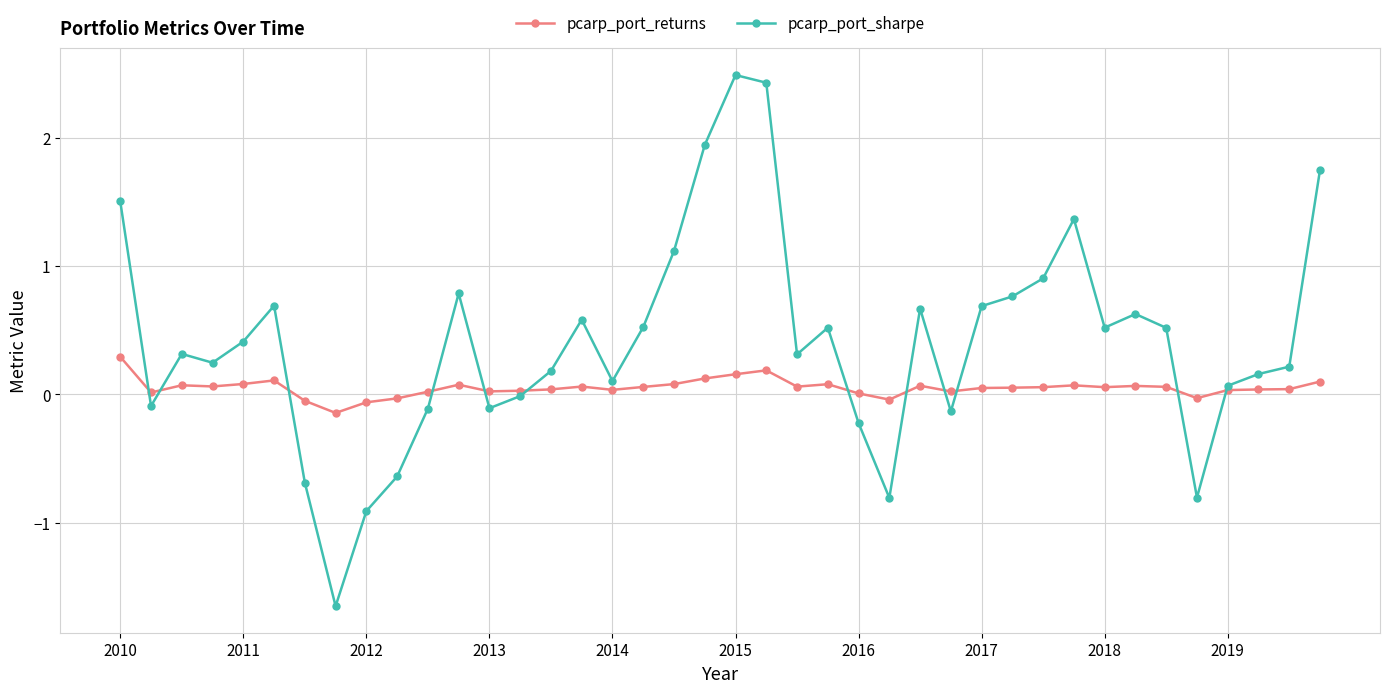

How many distinct data groups are displayed?

2